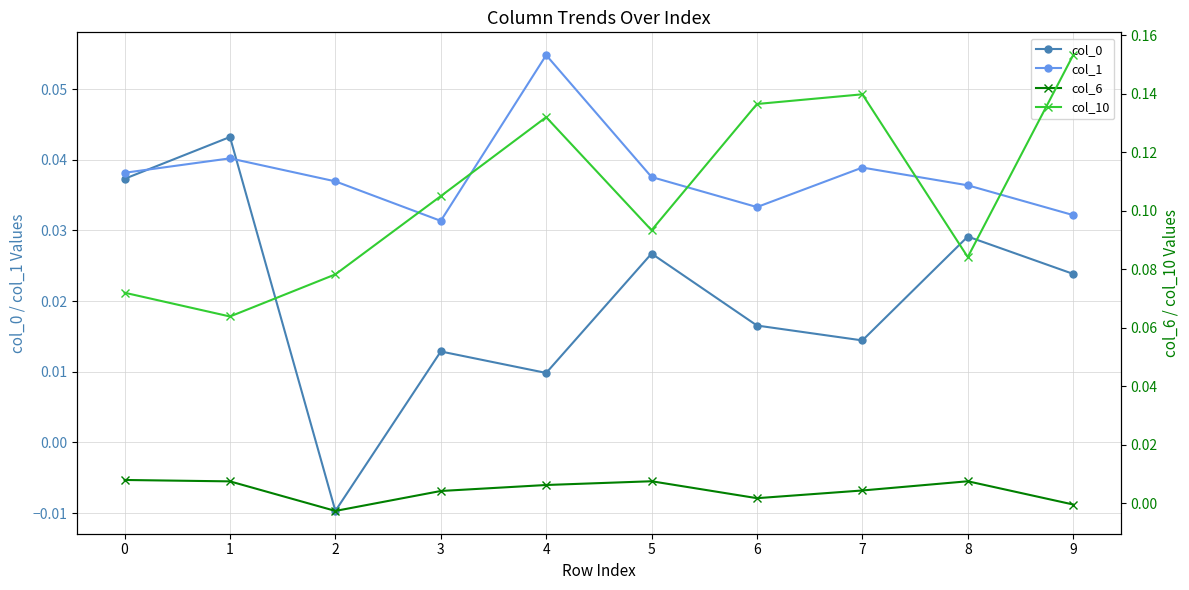

True or false: col_1 and col_10 cross at least once.

False